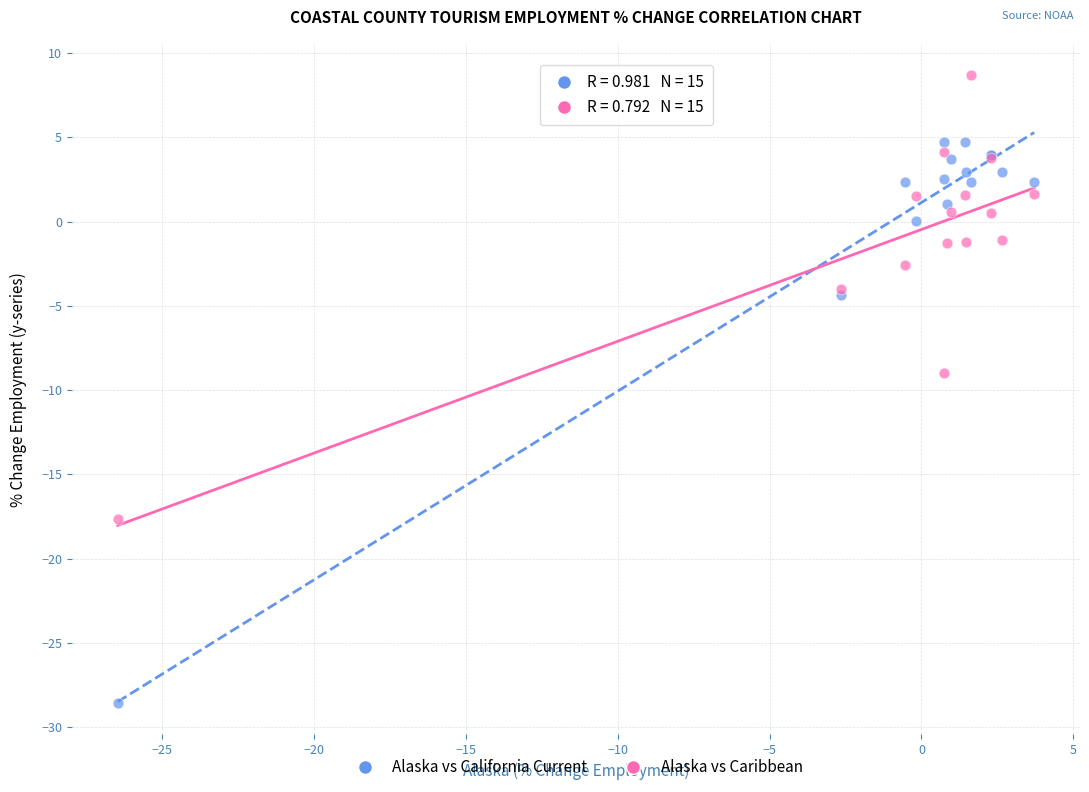

In the Alaska vs California Current series, what Y value is closest to -11?

-4.3